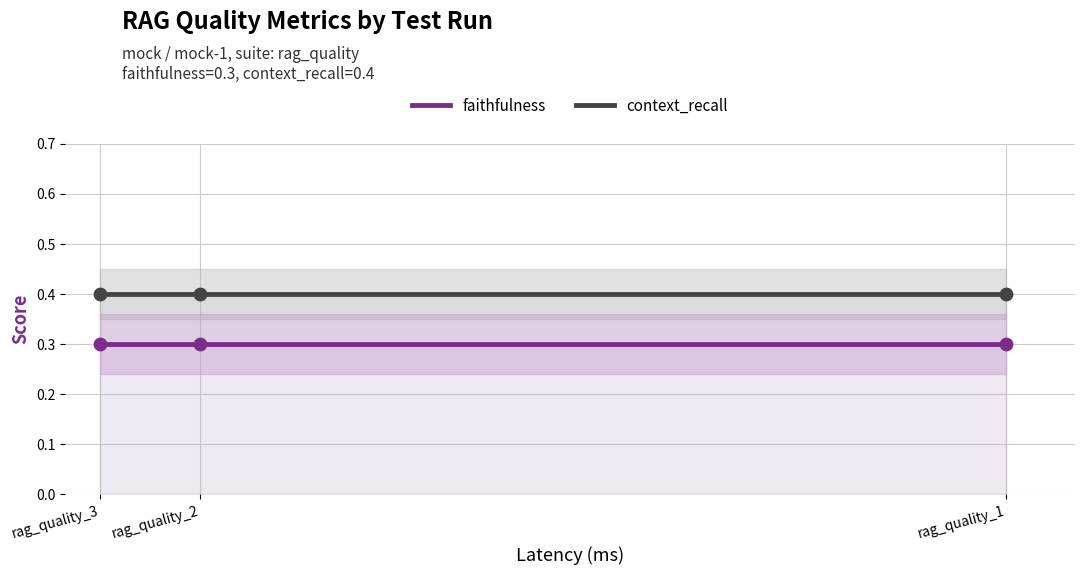

Is the value of context_recall at rag_quality_1 greater than the value of faithfulness at rag_quality_3?

Yes